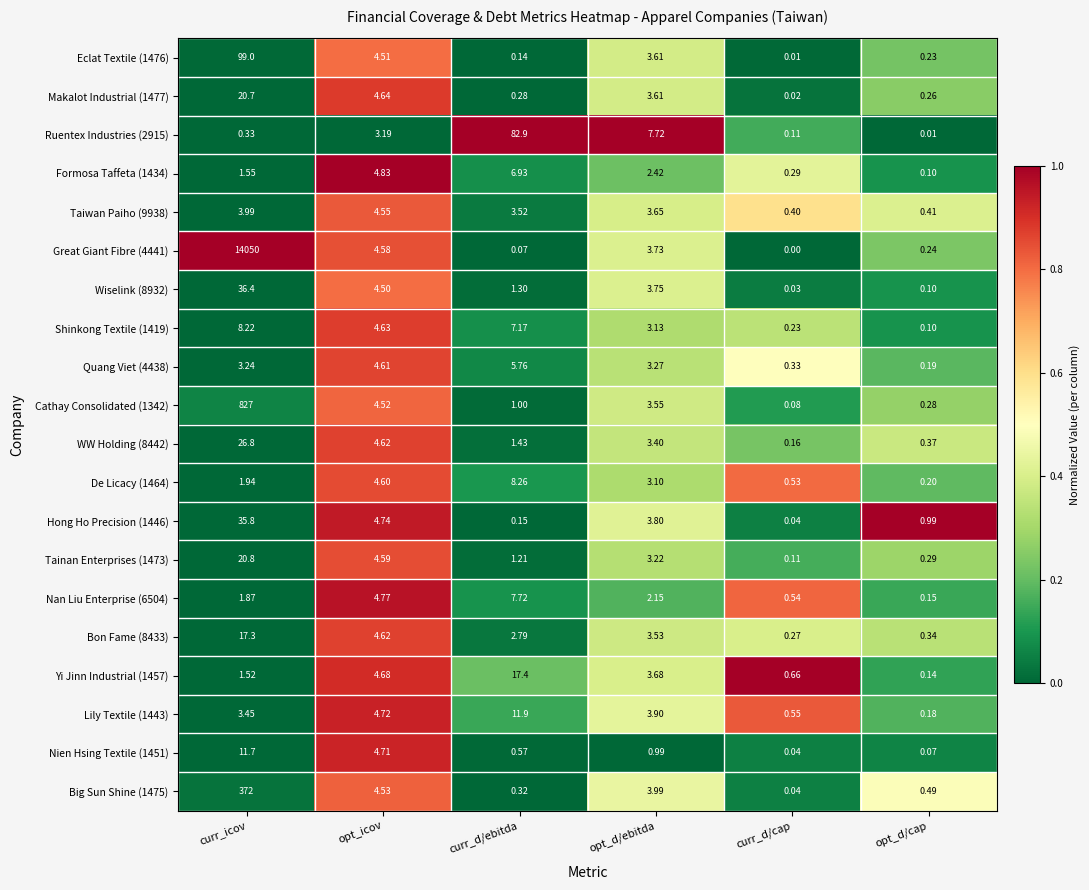

Which category has the lowest value in the Formosa Taffeta (1434) series?

opt_d/cap